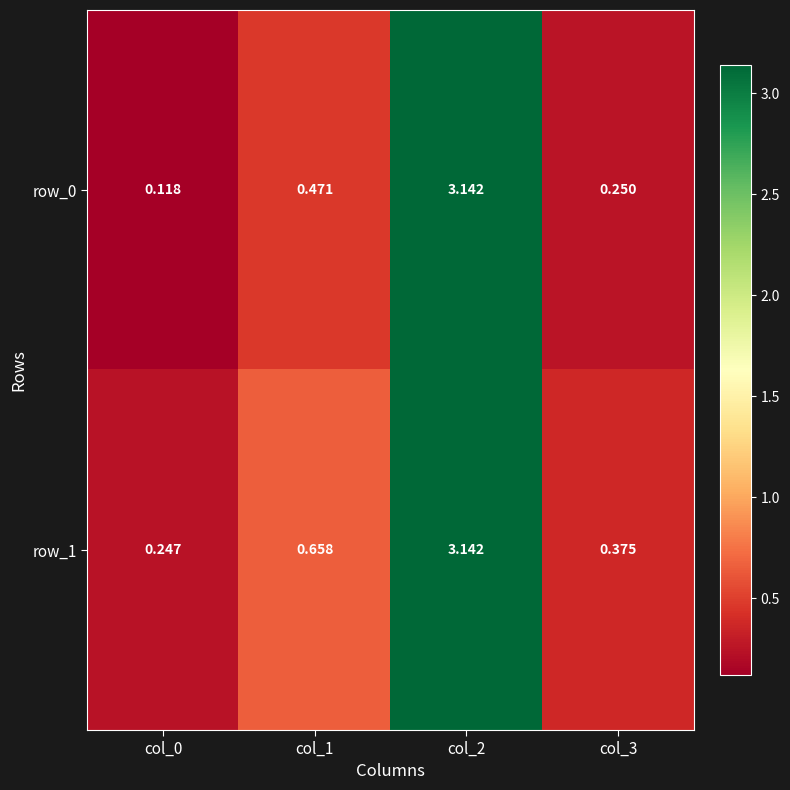

Rank the categories by row_1 value from lowest to highest.

col_0, col_3, col_1, col_2